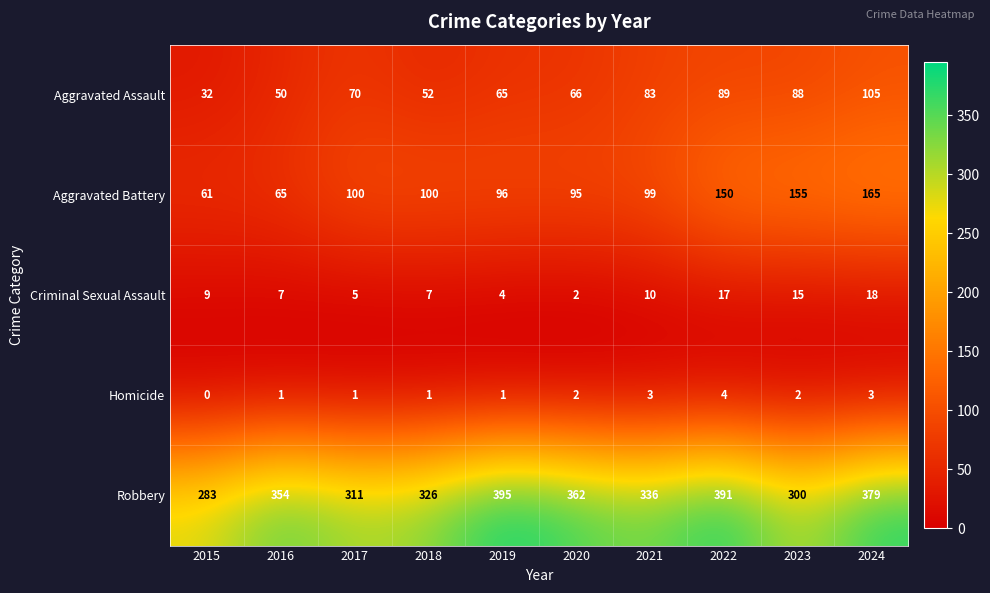

Which category has the lowest value in the Criminal Sexual Assault series?

2020